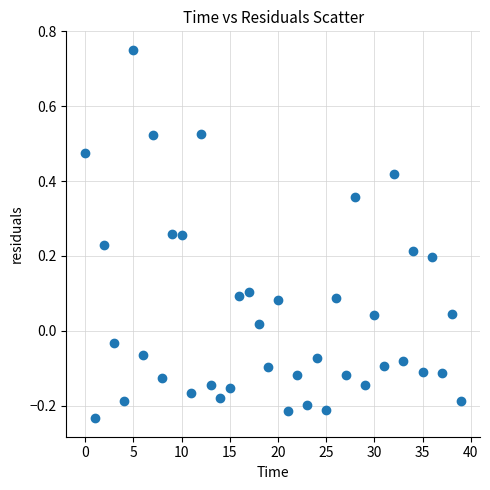

What is the range of Y values (max minus min)?

1.0